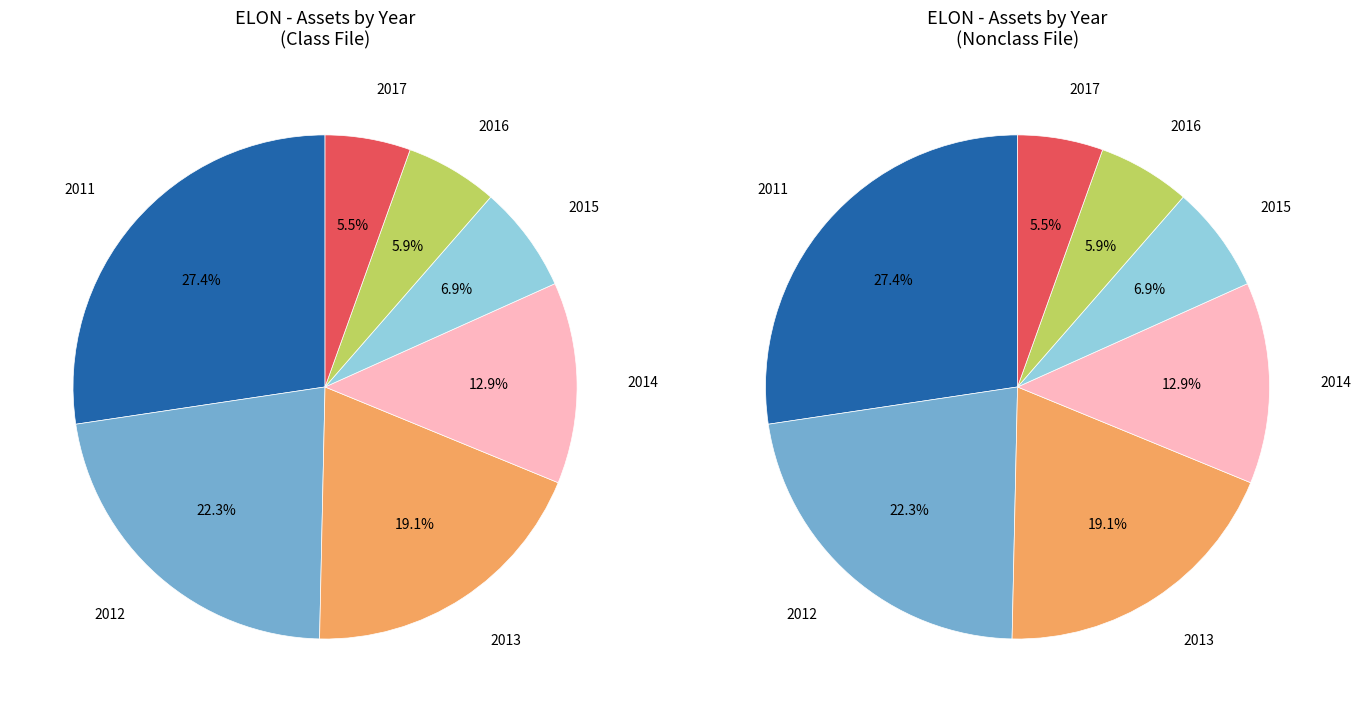

Which slice is the largest?

2011